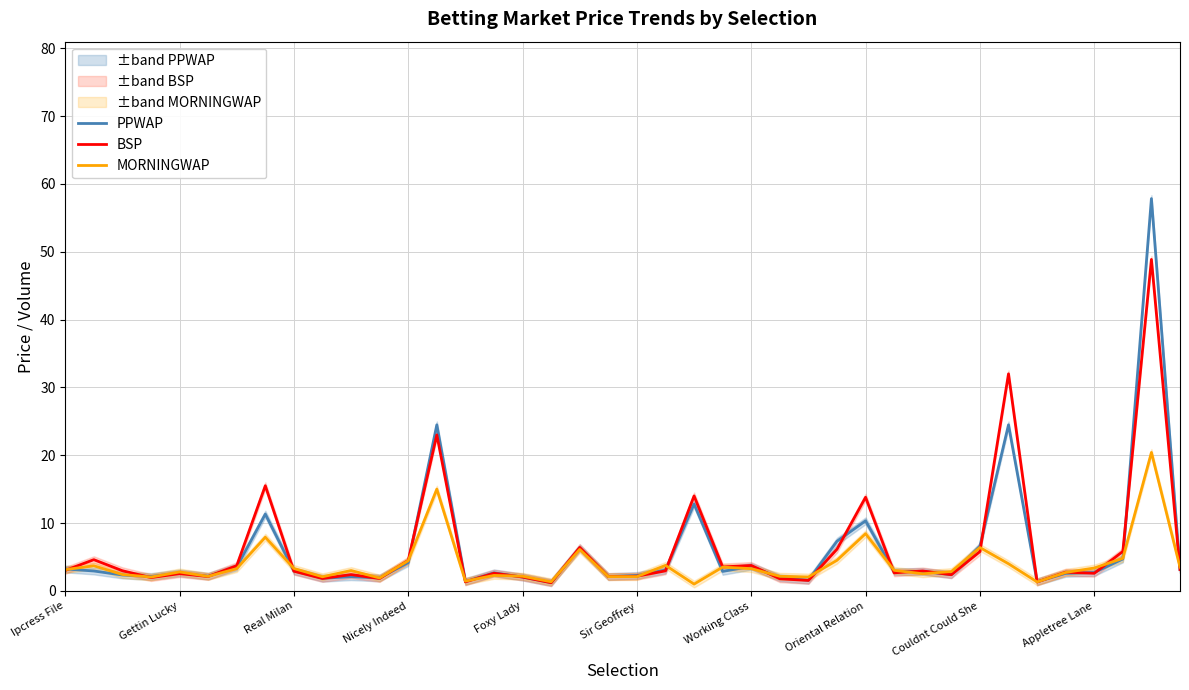

Which series ends up on top after the final intersection of MORNINGWAP and PPWAP?

MORNINGWAP